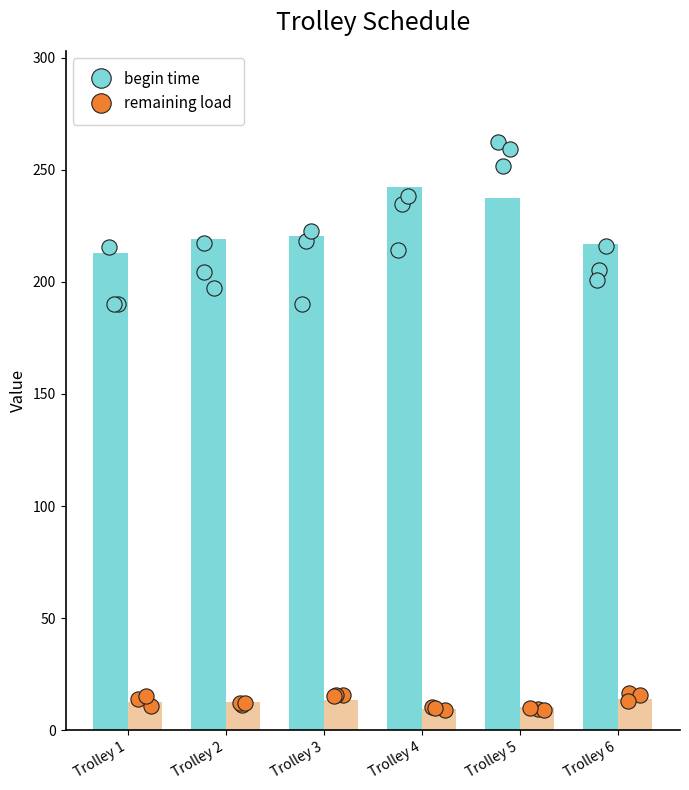

Which series reaches the maximum Y coordinate?

begin time